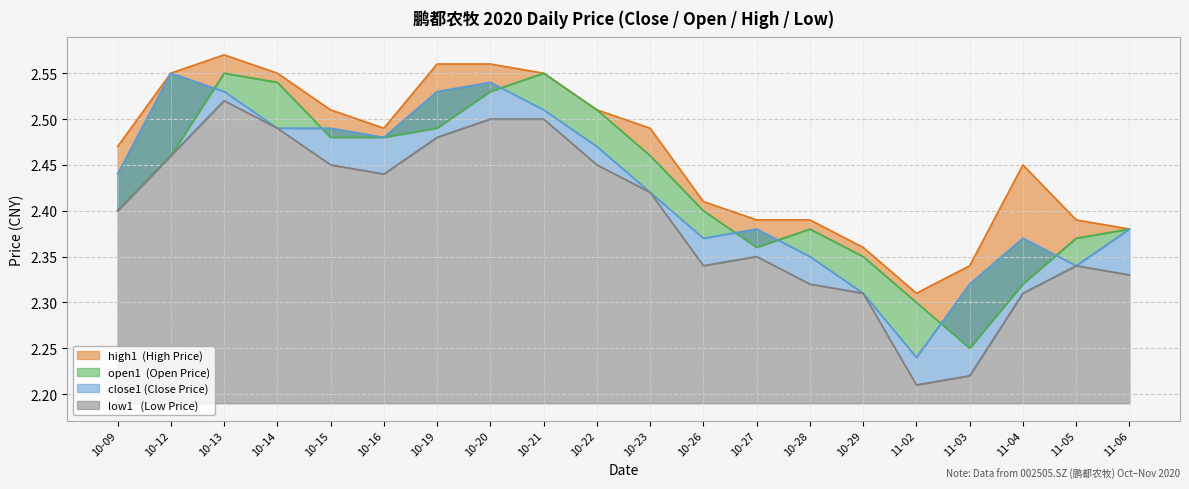

True or false: close1 has a value of 2.4 at 11-04.

True